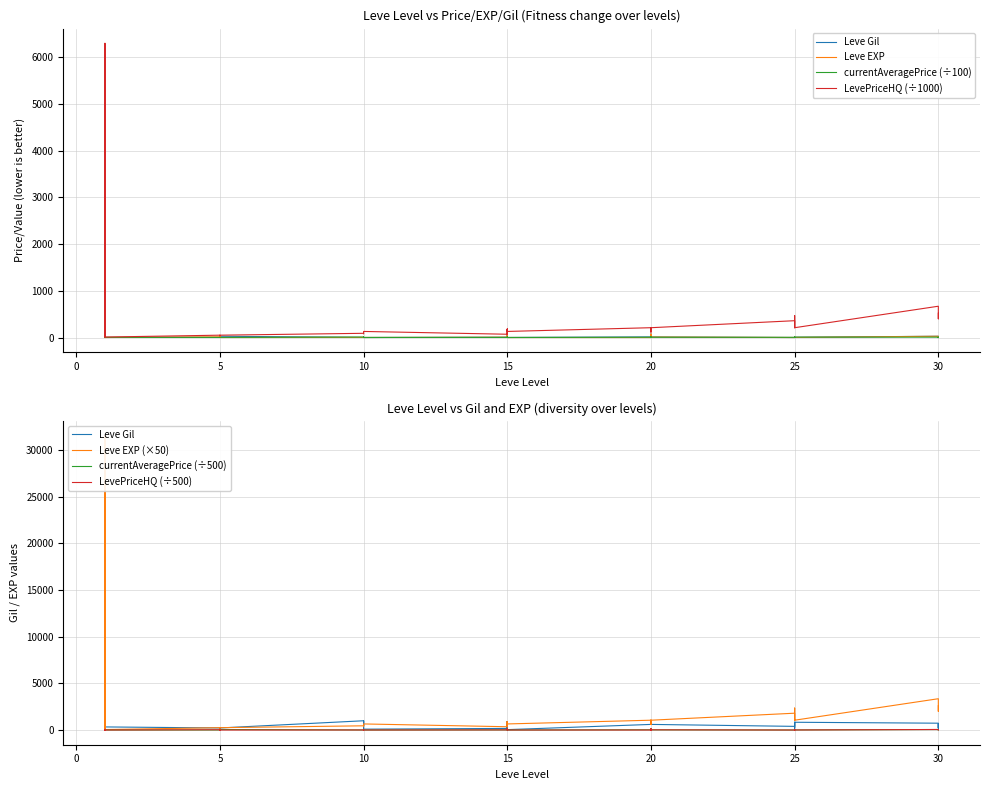

Reading left to right, what are all the values shown in this chart?

Leve Gil: 1.6	1.1	1.1	6.9	6.9	3.3	2.2	1.1	2.2	2.2	2.2	2.2	9.9	4.3	9.9	9.9	9.9	0.9	1.7	9.1	1.7	0.4	9.1	0.4	6.0	9.6	6.0	6.0	9.6	6.0	3.9	8.2	8.3	2.0	2.0	8.3	7.3	2.2	6.4	2.2
Leve EXP: 10.0	6300.0	6300.0	10.0	10.0	10.0	50.0	40.0	50.0	50.0	50.0	50.0	90.0	80.0	90.0	90.0	90.0	130.0	70.0	180.0	70.0	130.0	180.0	130.0	210.0	120.0	210.0	210.0	120.0	210.0	360.0	300.0	210.0	470.0	470.0	210.0	670.0	520.0	400.0	520.0
currentAveragePrice: 27.1	5.4	0.3	1.8	27.1	1.6	2.5	1.6	2.4	0.1	0.7	27.1	2.3	0.0	0.0	0.0	0.0	0.2	7.1	70.0	0.3	0.0	0.0	0.9	12.7	75.0	0.0	27.5	0.0	10.0	0.0	8.9	0.0	0.0	4.4	4.5	27.1	5.0	0.0	0.0
LevePriceHQ: 0.0	10.0	0.5	0.0	20.6	0.0	14.7	30.0	1.0	0.2	0.5	0.0	2.5	0.0	0.0	0.0	0.0	0.6	6.3	70.0	0.3	0.0	0.0	0.0	0.0	75.0	0.0	30.0	0.0	10.0	0.0	11.8	0.0	0.0	10.0	1.8	27.1	10.0	0.0	0.0